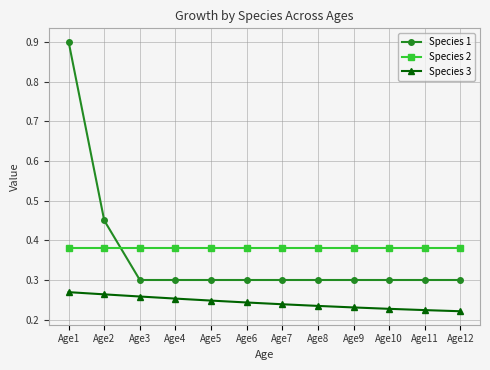

True or false: Species 2 has a value of 0.6 at Age2.

False